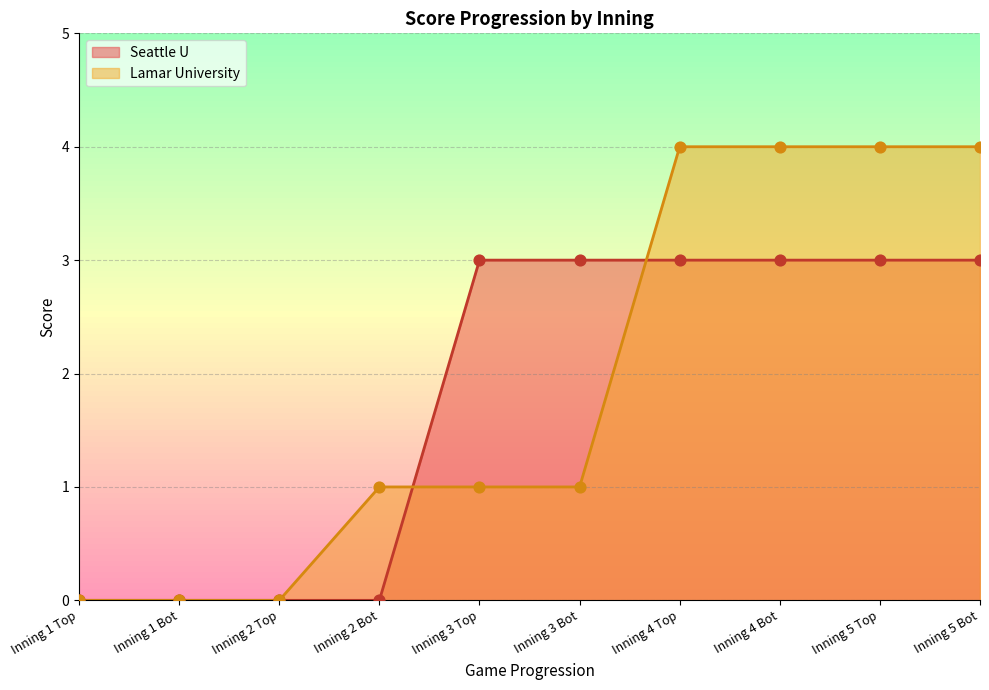

Which series has the largest Y range (max minus min)?

Lamar University